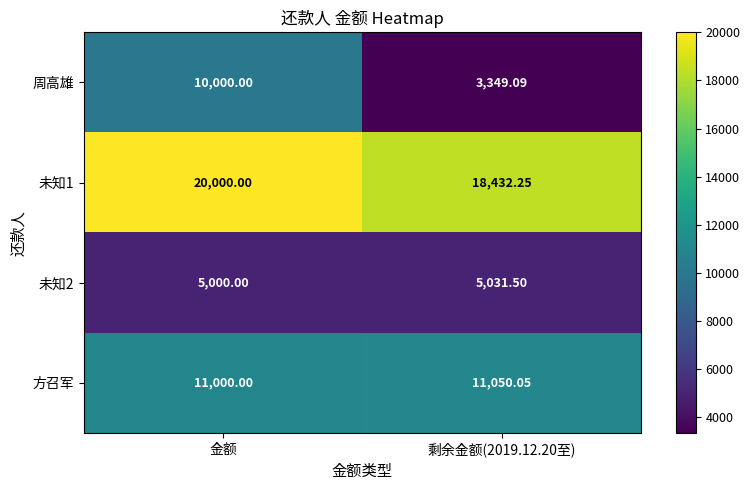

How many distinct data groups are displayed?

4